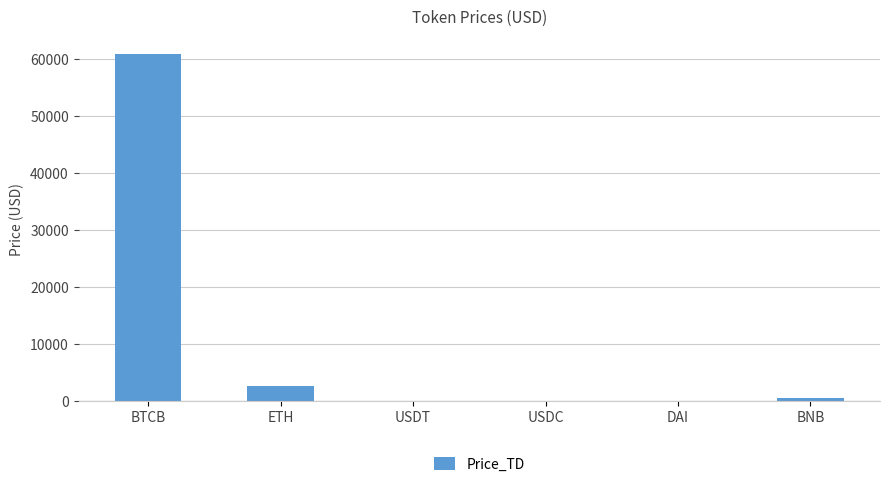

What is the greatest value displayed?

60966.9